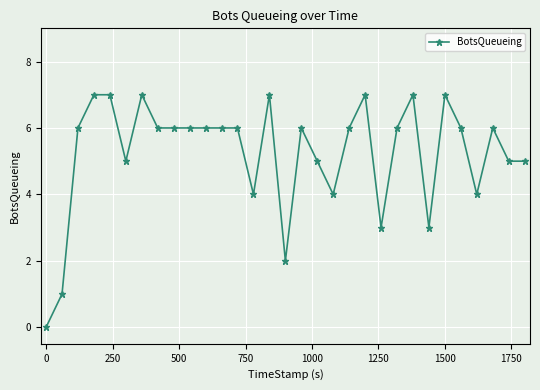

True or false: there are more than 0 points higher than both neighbors.

True